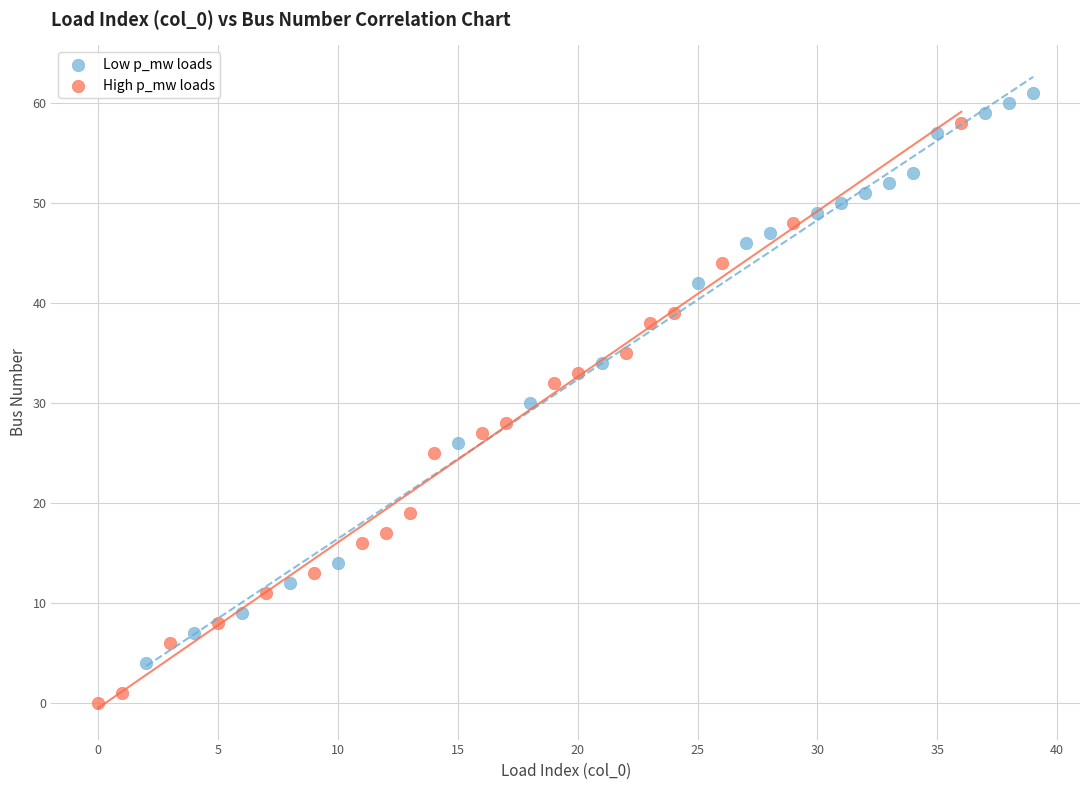

Which series contains the highest Y value?

Low p_mw loads